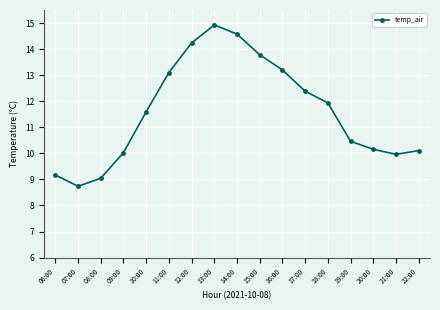

What is the label of the 14th point from the right?

09:00